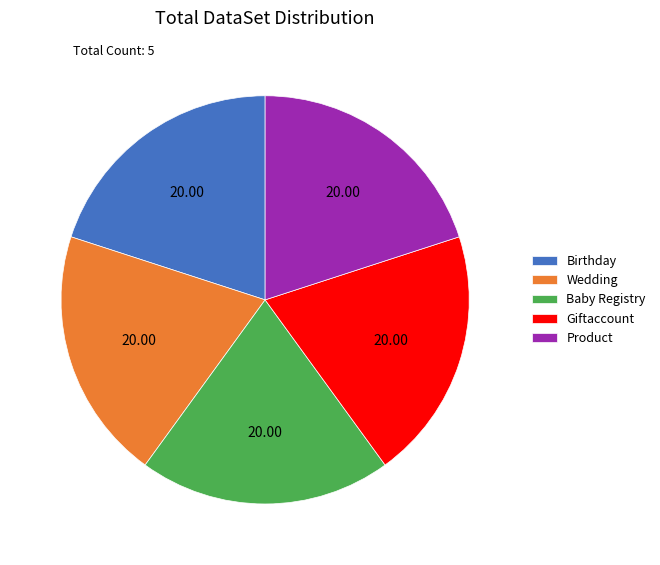

Approximately how many times larger is the value at Birthday compared to Wedding?

1.0